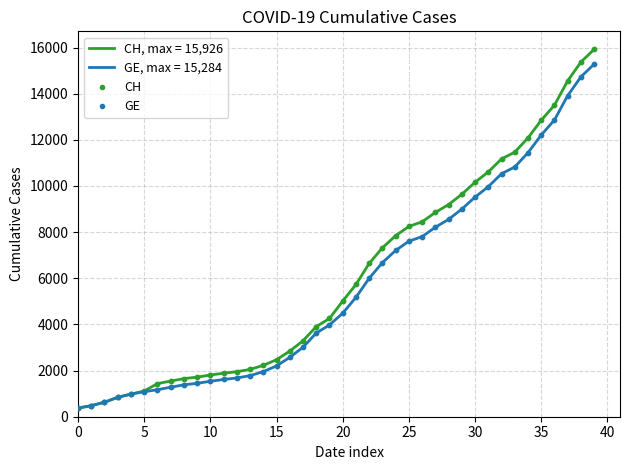

What is the smallest value displayed?

375